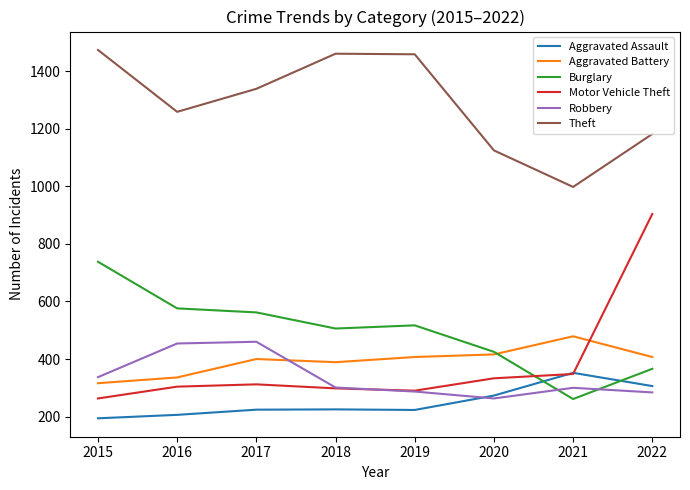

The value of Robbery at 2017 is 157. True or false?

False